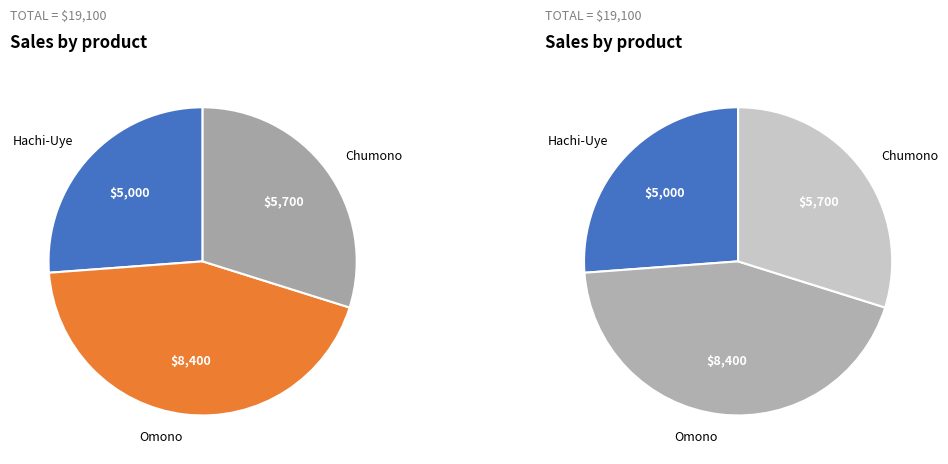

Rank the categories by value from lowest to highest.

Hachi-Uye, Chumono, Omono